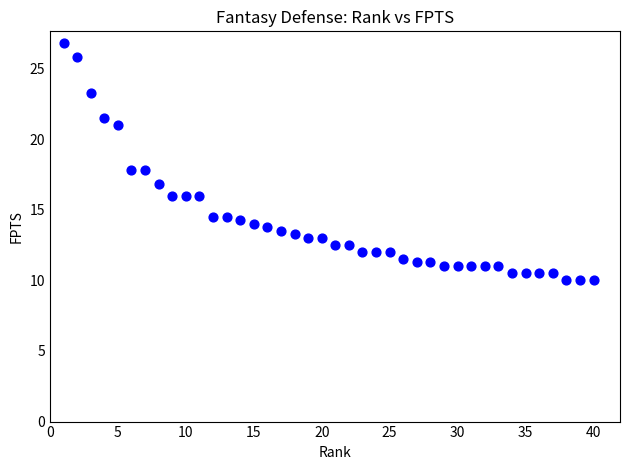

What is the range of X values (max minus min)?

39.0